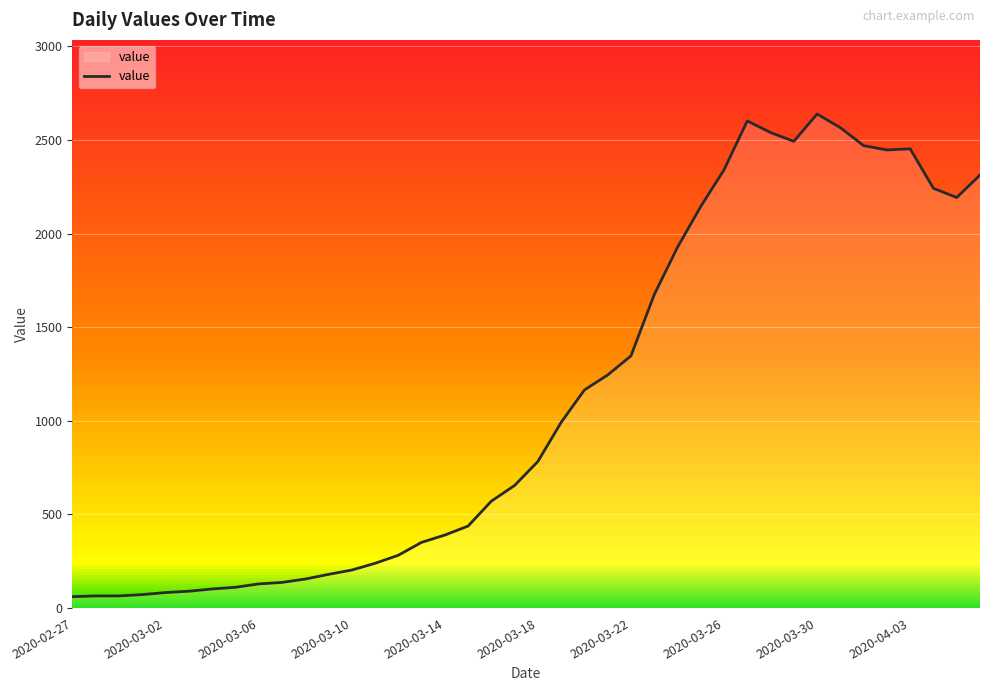

What is the greatest value displayed?

2639